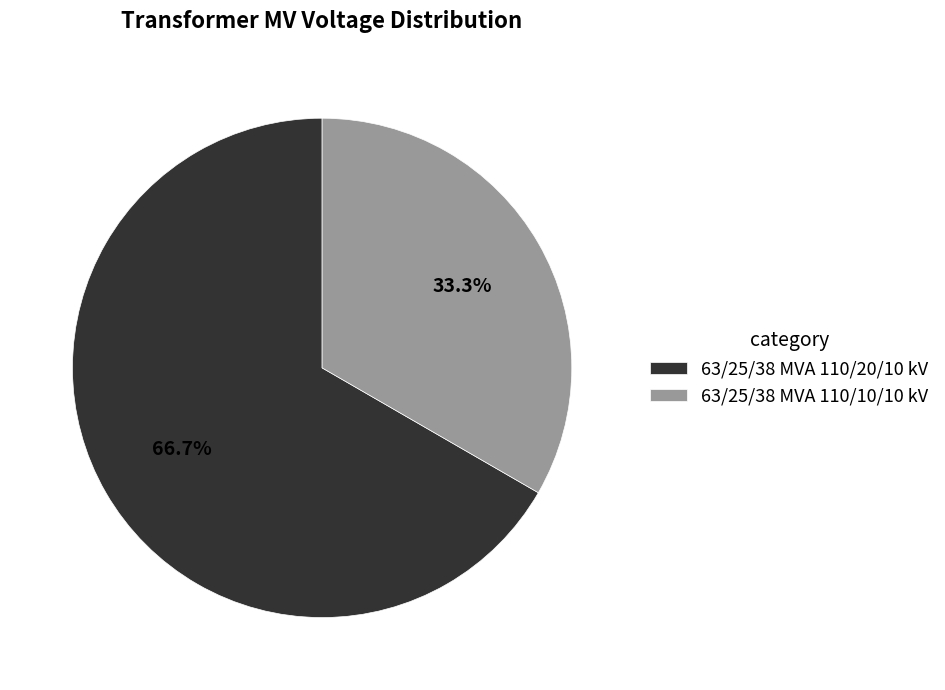

Is 63/25/38 MVA 110/20/10 kV the majority of the pie?

Yes